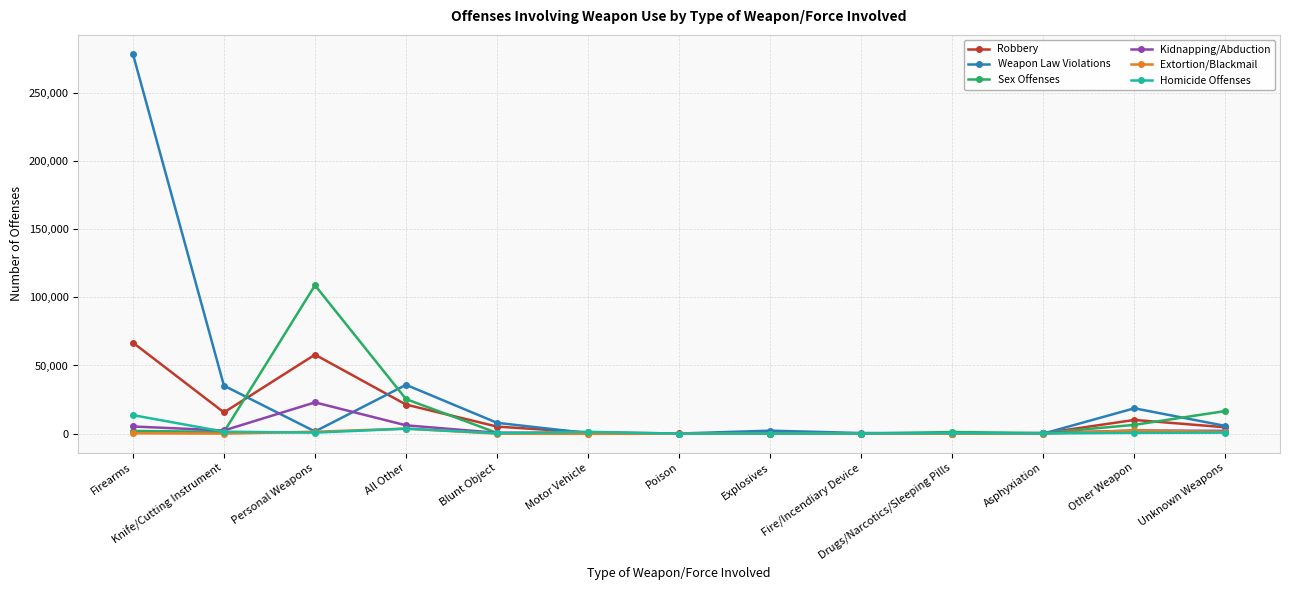

What is the highest value of the Weapon Law Violations series?

278502